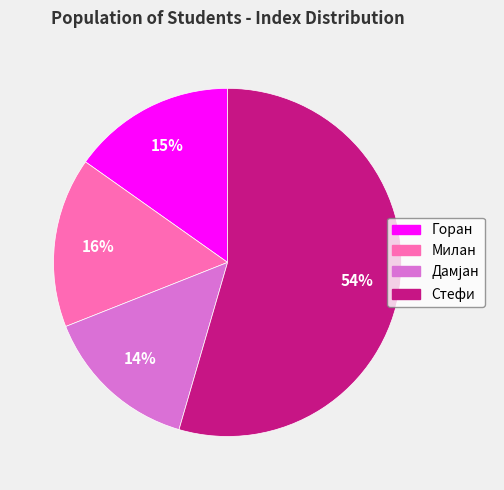

What percentage is the Милан slice, to the nearest percent?

16%